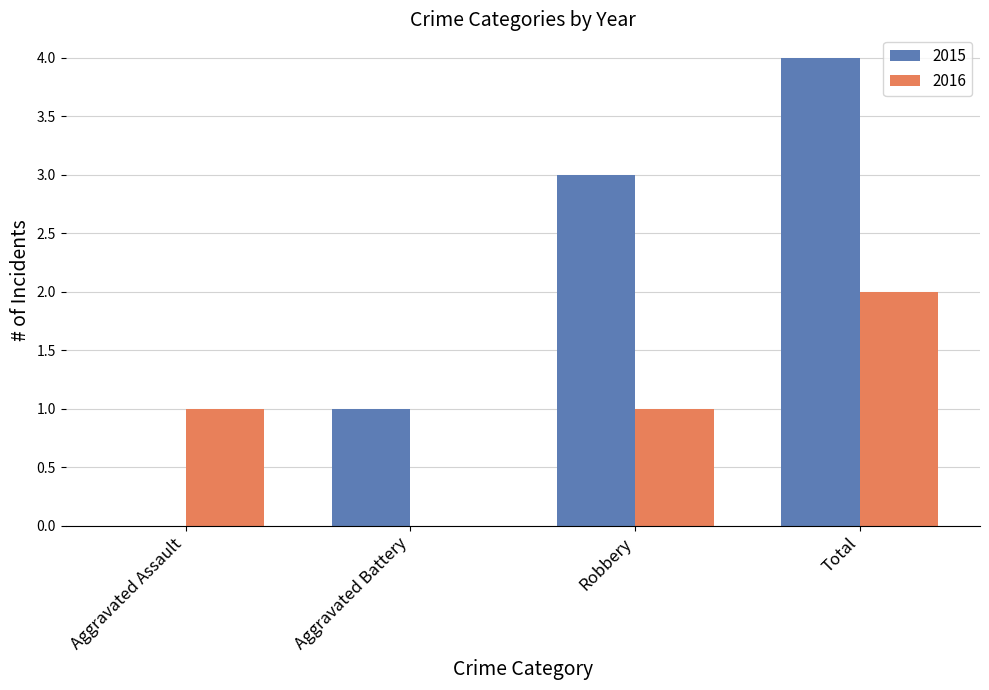

What is the total value across all series at Total?

6